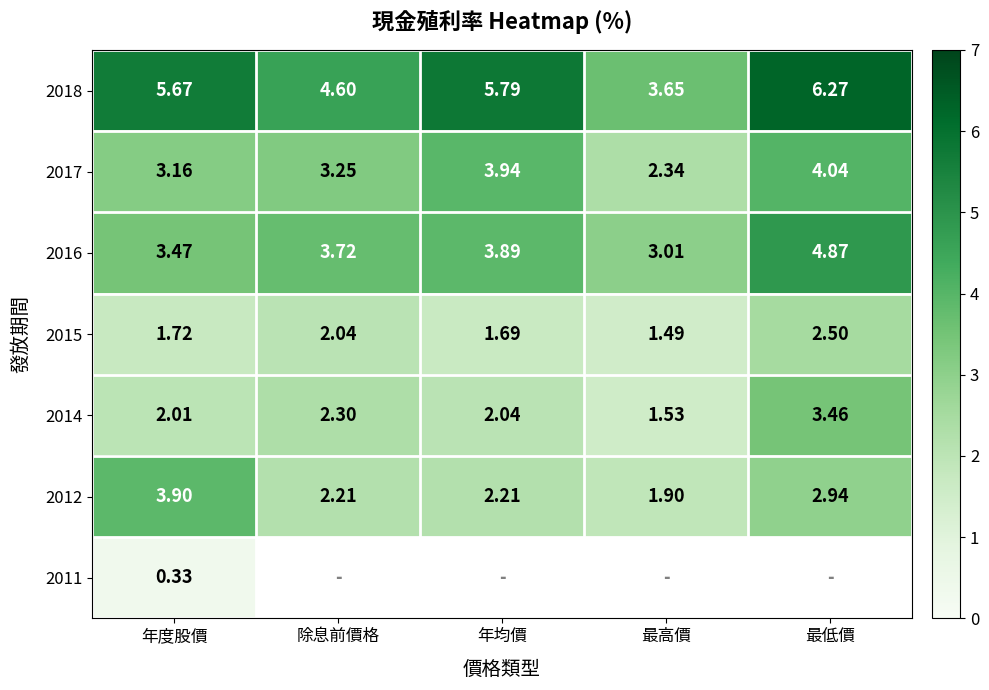

What is the difference between the highest and lowest values at 年均價?

4.1